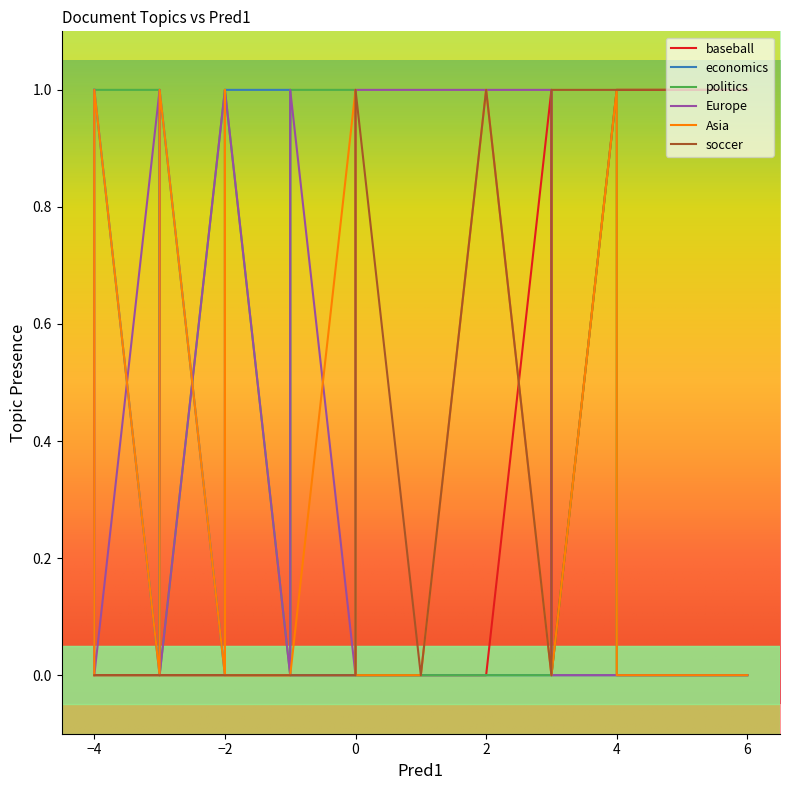

At which category does economics reach its first local peak?

-4